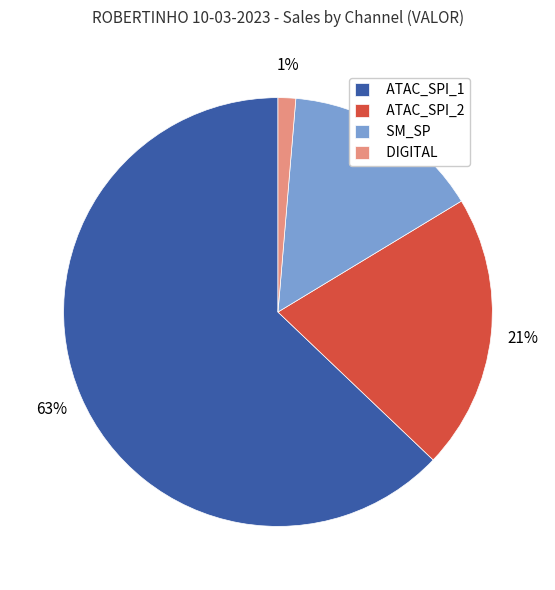

The ATAC_SPI_1 slice represents 70% of the pie. True or false?

False